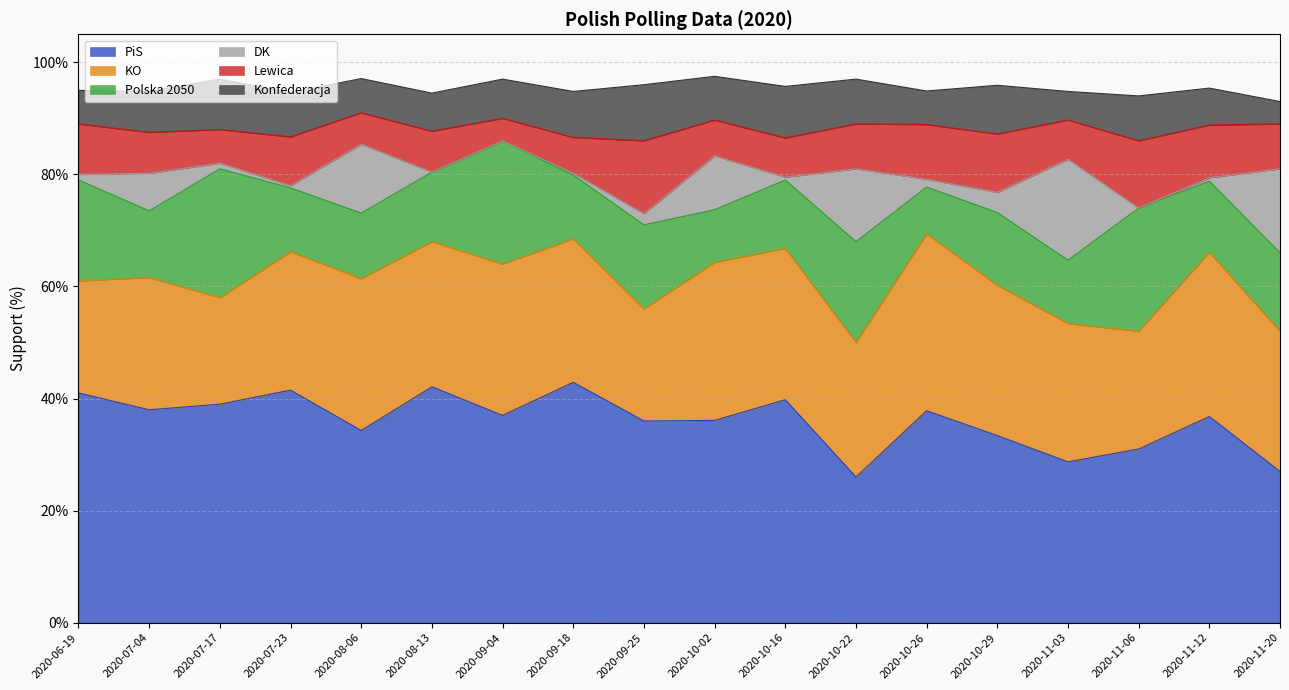

Reading left to right, what are all the values shown in this chart?

PiS: 2020-06-19=41.0	2020-07-04=38.0	2020-07-17=39.0	2020-07-23=41.5	2020-08-06=34.3	2020-08-13=42.1	2020-09-04=37.0	2020-09-18=42.9	2020-09-25=36.0	2020-10-02=36.1	2020-10-16=39.8	2020-10-22=26.0	2020-10-26=37.8	2020-10-29=33.4	2020-11-03=28.7	2020-11-06=31.0	2020-11-12=36.8	2020-11-20=27.0
KO: 2020-06-19=20.0	2020-07-04=23.6	2020-07-17=19.0	2020-07-23=24.7	2020-08-06=27.1	2020-08-13=25.9	2020-09-04=27.0	2020-09-18=25.6	2020-09-25=20.0	2020-10-02=28.2	2020-10-16=27.0	2020-10-22=24.0	2020-10-26=31.6	2020-10-29=26.8	2020-11-03=24.7	2020-11-06=21.0	2020-11-12=29.3	2020-11-20=25.0
Lewica: 2020-06-19=9.0	2020-07-04=7.3	2020-07-17=6.0	2020-07-23=8.7	2020-08-06=5.6	2020-08-13=7.3	2020-09-04=4.0	2020-09-18=6.4	2020-09-25=13.0	2020-10-02=6.4	2020-10-16=7.0	2020-10-22=8.0	2020-10-26=9.8	2020-10-29=10.4	2020-11-03=7.0	2020-11-06=12.0	2020-11-12=9.4	2020-11-20=8.0
Konfederacja: 2020-06-19=6.0	2020-07-04=7.3	2020-07-17=9.0	2020-07-23=7.9	2020-08-06=6.1	2020-08-13=6.8	2020-09-04=7.0	2020-09-18=8.2	2020-09-25=10.0	2020-10-02=7.8	2020-10-16=9.2	2020-10-22=8.0	2020-10-26=6.0	2020-10-29=8.7	2020-11-03=5.1	2020-11-06=8.0	2020-11-12=6.6	2020-11-20=4.0
Polska 2050: 2020-06-19=18.0	2020-07-04=11.9	2020-07-17=23.0	2020-07-23=11.4	2020-08-06=11.7	2020-08-13=12.4	2020-09-04=22.0	2020-09-18=11.4	2020-09-25=15.0	2020-10-02=9.4	2020-10-16=12.2	2020-10-22=18.0	2020-10-26=8.3	2020-10-29=13.0	2020-11-03=11.3	2020-11-06=22.0	2020-11-12=12.7	2020-11-20=14.0
DK: 2020-06-19=1.0	2020-07-04=6.7	2020-07-17=1.0	2020-07-23=0.4	2020-08-06=12.3	2020-08-13=0.0	2020-09-04=0.0	2020-09-18=0.3	2020-09-25=2.0	2020-10-02=9.6	2020-10-16=0.5	2020-10-22=13.0	2020-10-26=1.4	2020-10-29=3.6	2020-11-03=18.0	2020-11-06=0.0	2020-11-12=0.6	2020-11-20=15.0